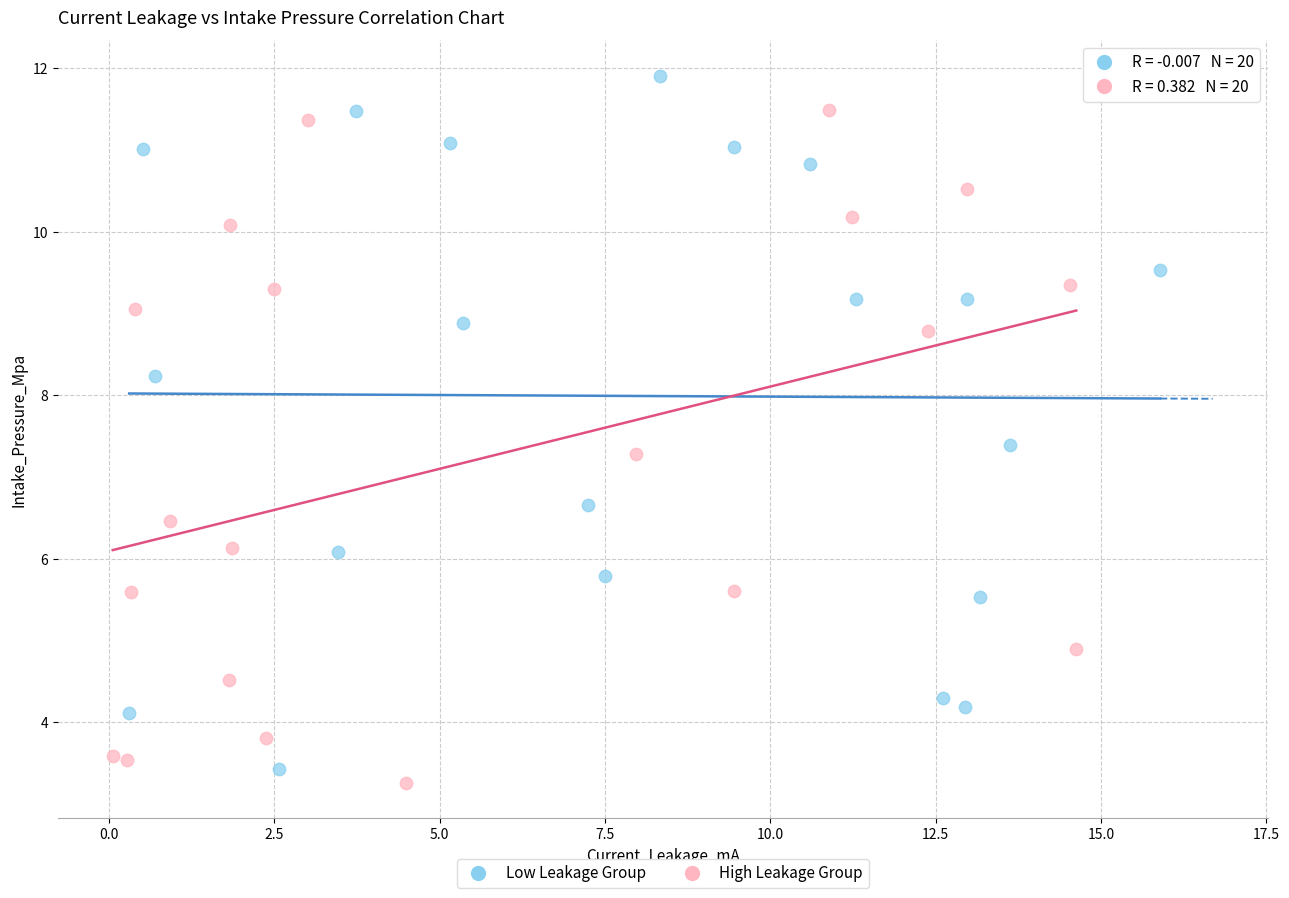

Which series contains the highest Y value?

Low Leakage Group